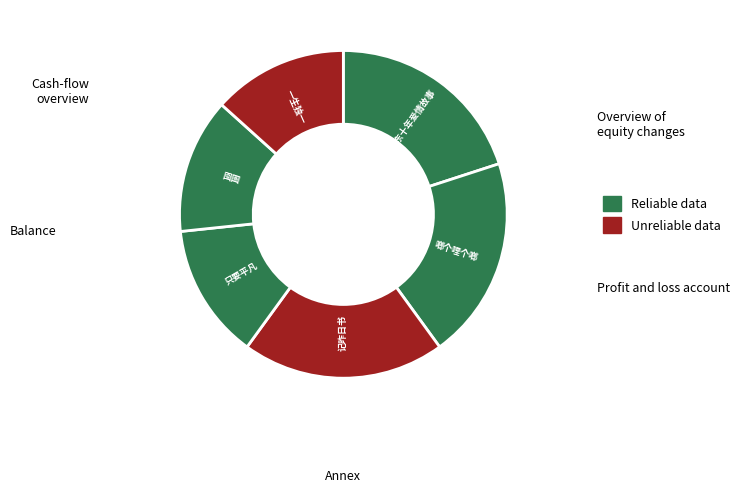

Approximately how many times larger is the value at 囹圄 compared to 啷个哩个啷?

0.7